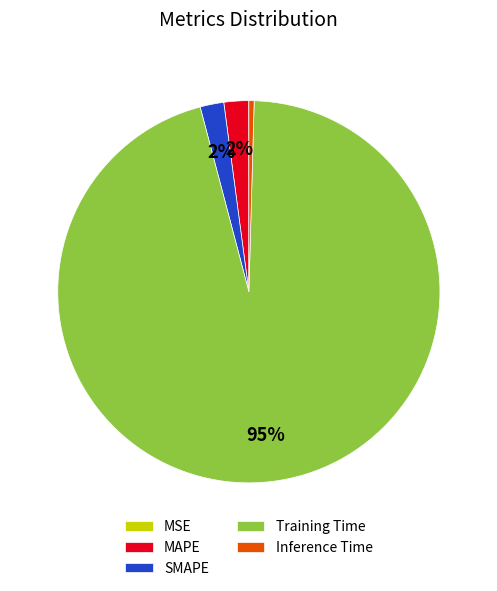

Is there a majority slice in this chart?

Yes